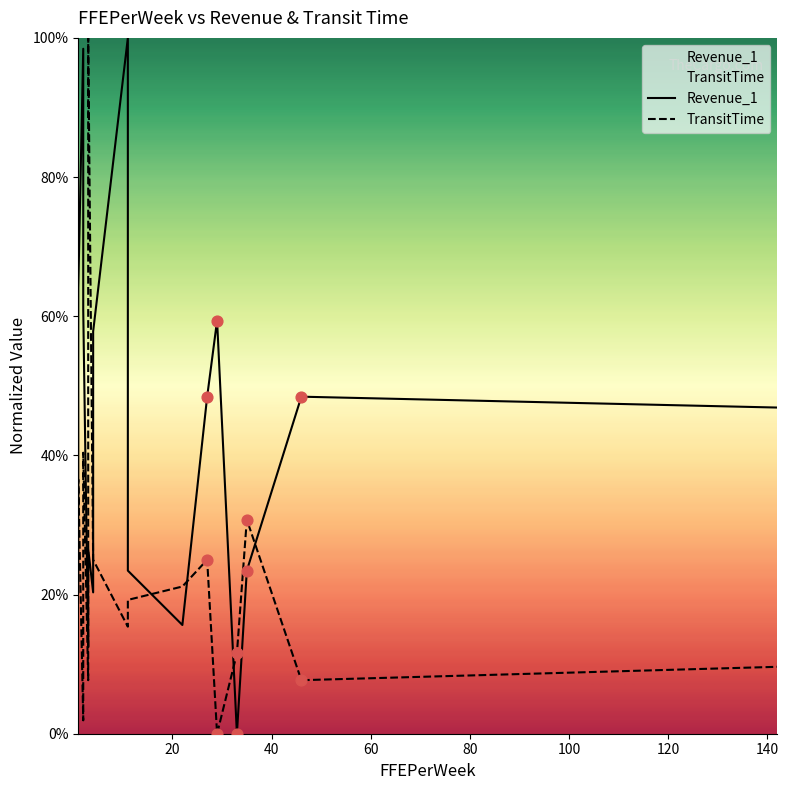

Which series reaches the minimum Y coordinate?

Revenue_1